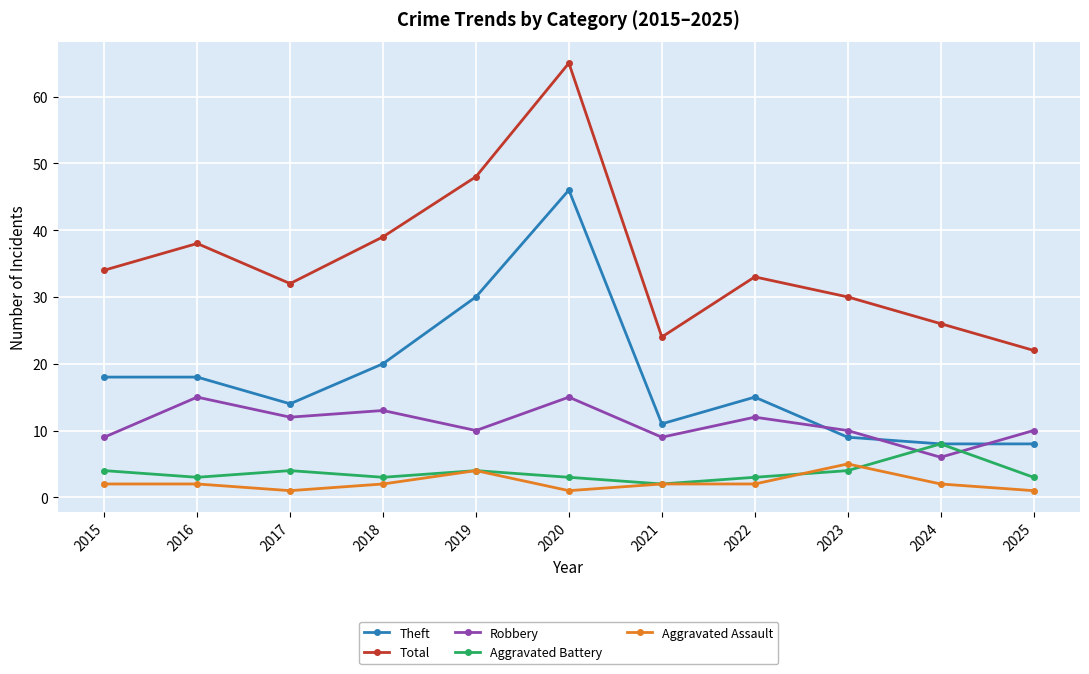

True or false: Total has a value of 7 at 2015.

False